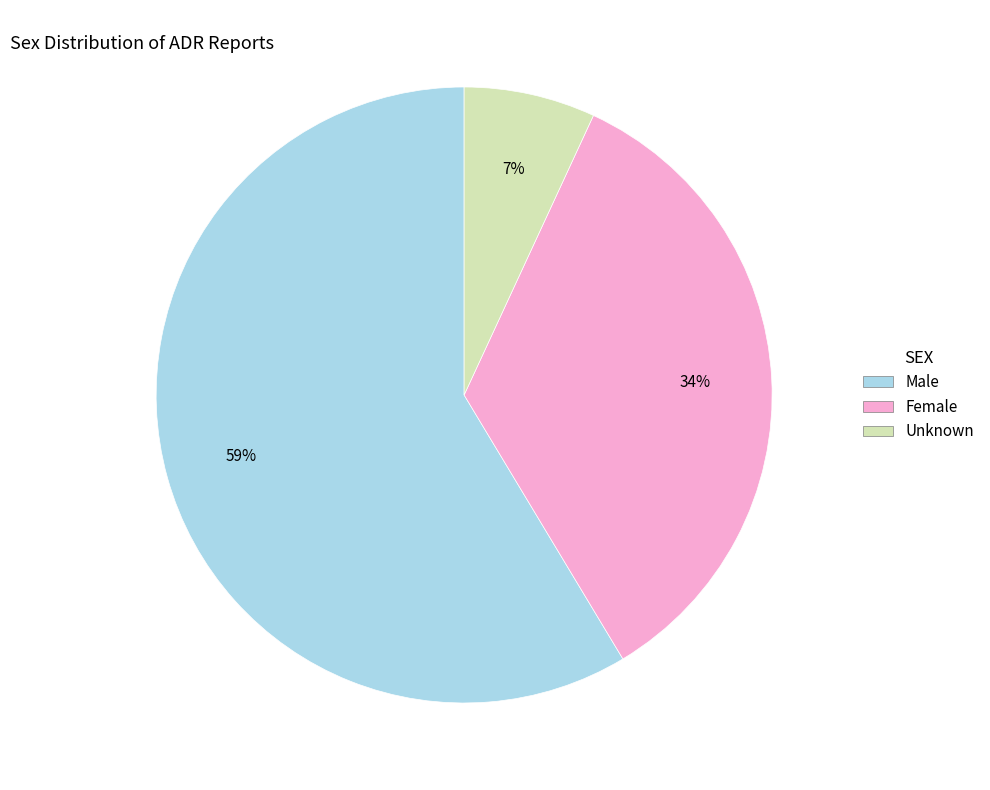

The Female slice represents 34% of the pie. True or false?

True